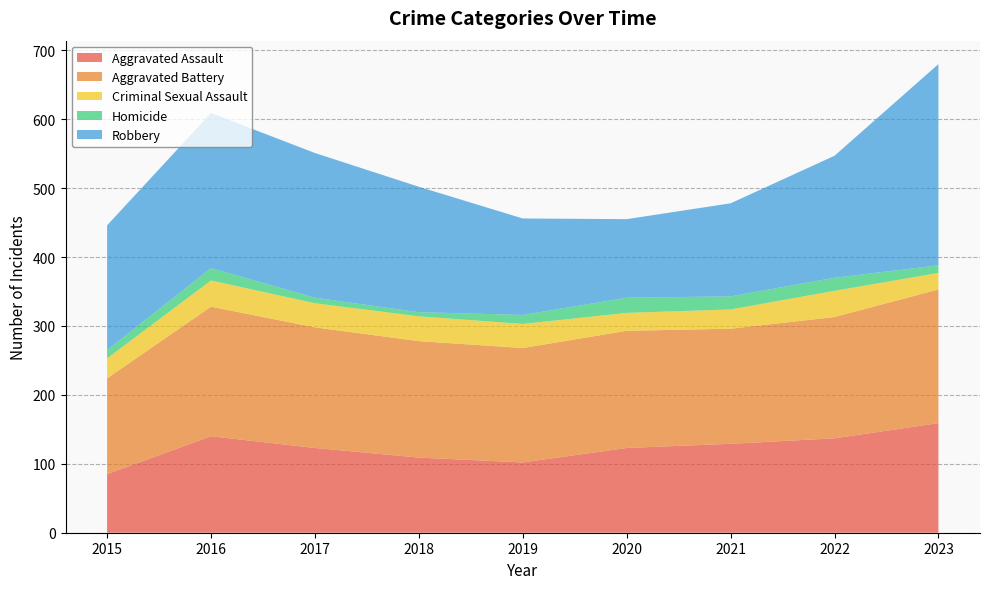

Reading left to right, extract all data points from this chart.

Aggravated Assault: 85	140	123	109	102	123	129	137	159
Aggravated Battery: 139	188	175	169	166	170	167	176	194
Criminal Sexual Assault: 29	38	35	36	35	26	28	38	24
Homicide: 12	18	8	6	13	22	19	19	11
Robbery: 181	225	210	182	140	114	135	177	292